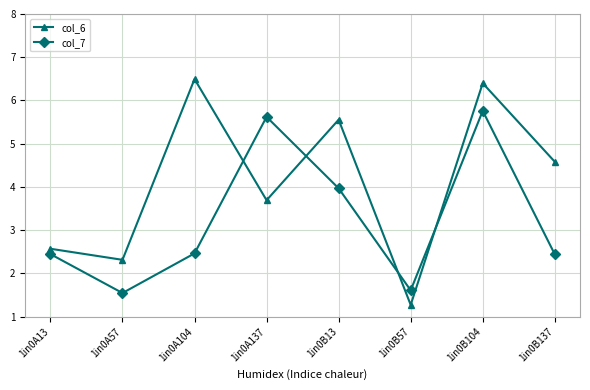

Which series has the largest range (max minus min)?

col_6